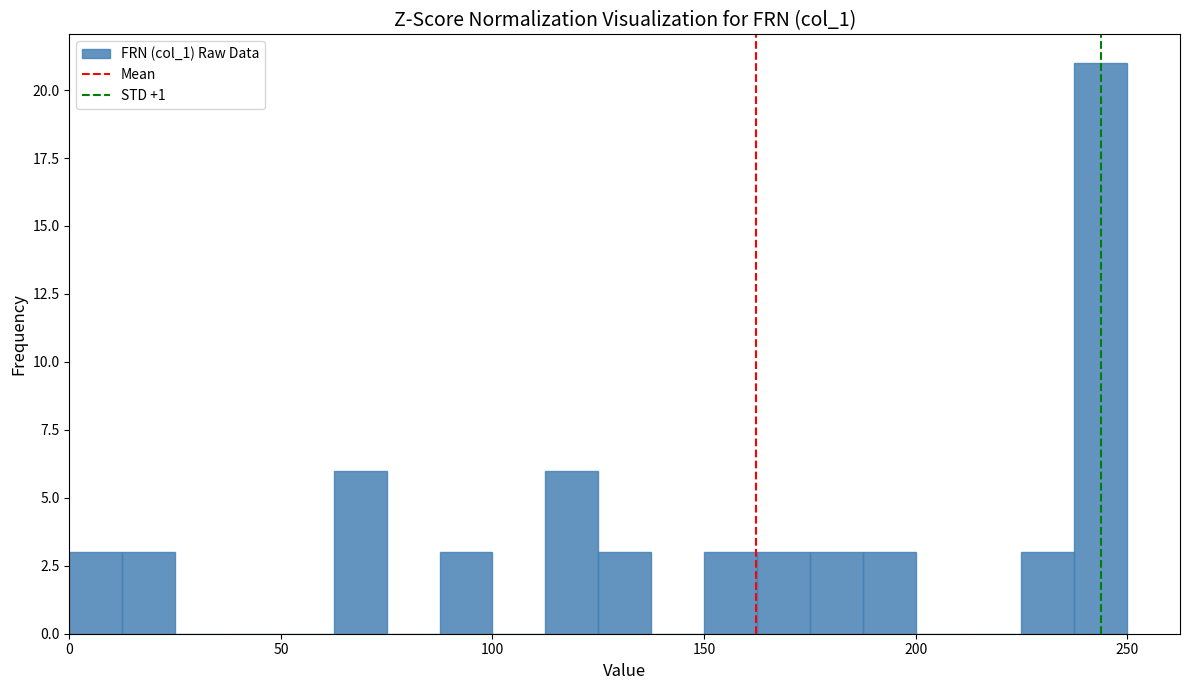

Around what value on the x-axis is the tallest bar? Give the approximate position of its centre, as read against the axis.

245